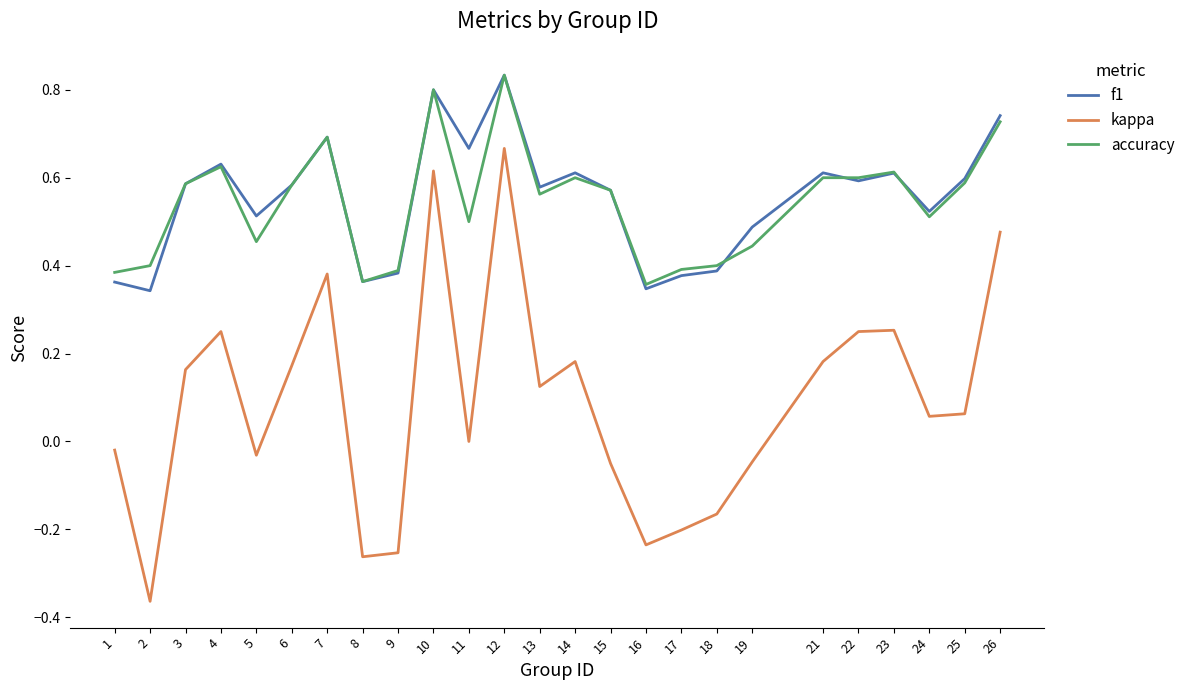

Which series changed the most between 14 and 16?

kappa